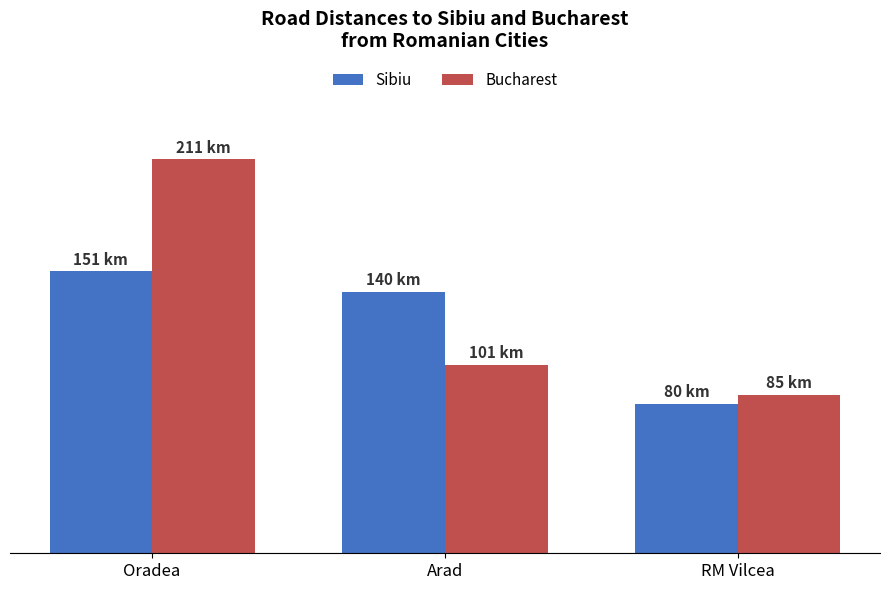

What are all the series names shown in the legend?

Sibiu, Bucharest